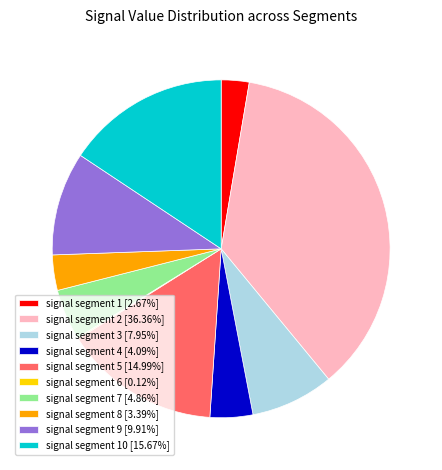

Is the sum of signal segment 8 [3.39%] and signal segment 2 [36.36%] greater than half?

No